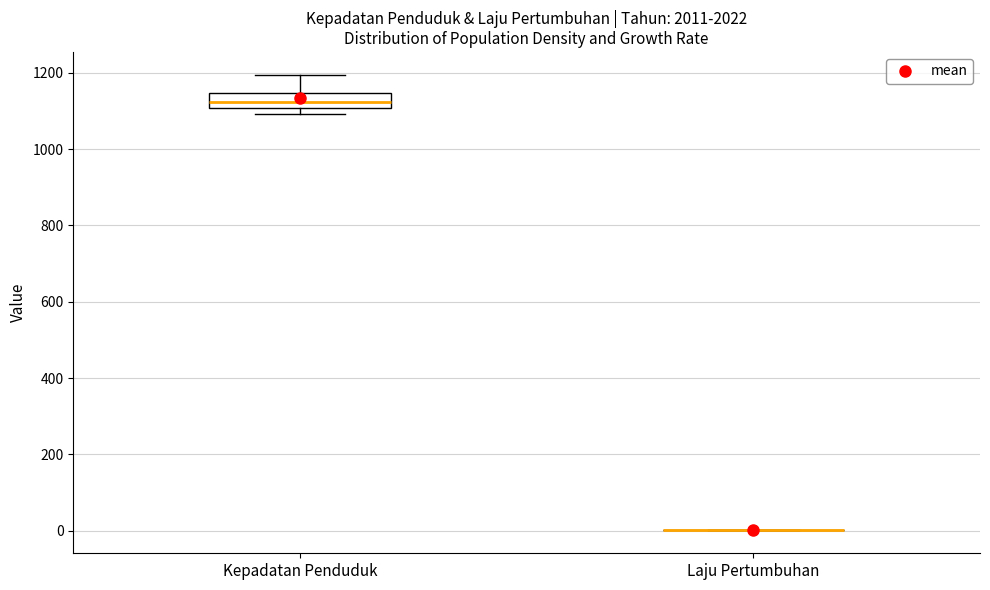

Reading left to right, transcribe this box plot: for each box, give where its median line is, the range the box spans, and where its two whiskers end, as read against the y-axis. The values are not printed on the chart, so give them approximately, as read against the axis.

Kepadatan Penduduk: median 1120, box 1100 to 1140, whiskers 1100 (just below the box's lower edge) to 1200
Laju Pertumbuhan: box collapsed to a line at 0, whiskers 0 to 0